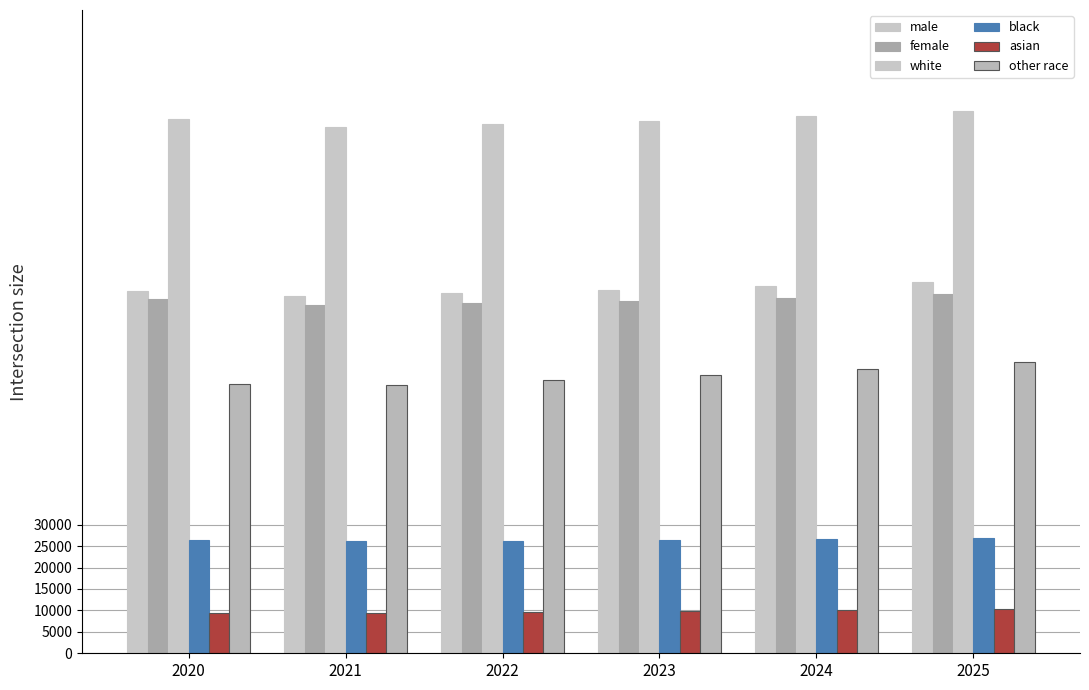

Does the chart contain stacked bars?

No